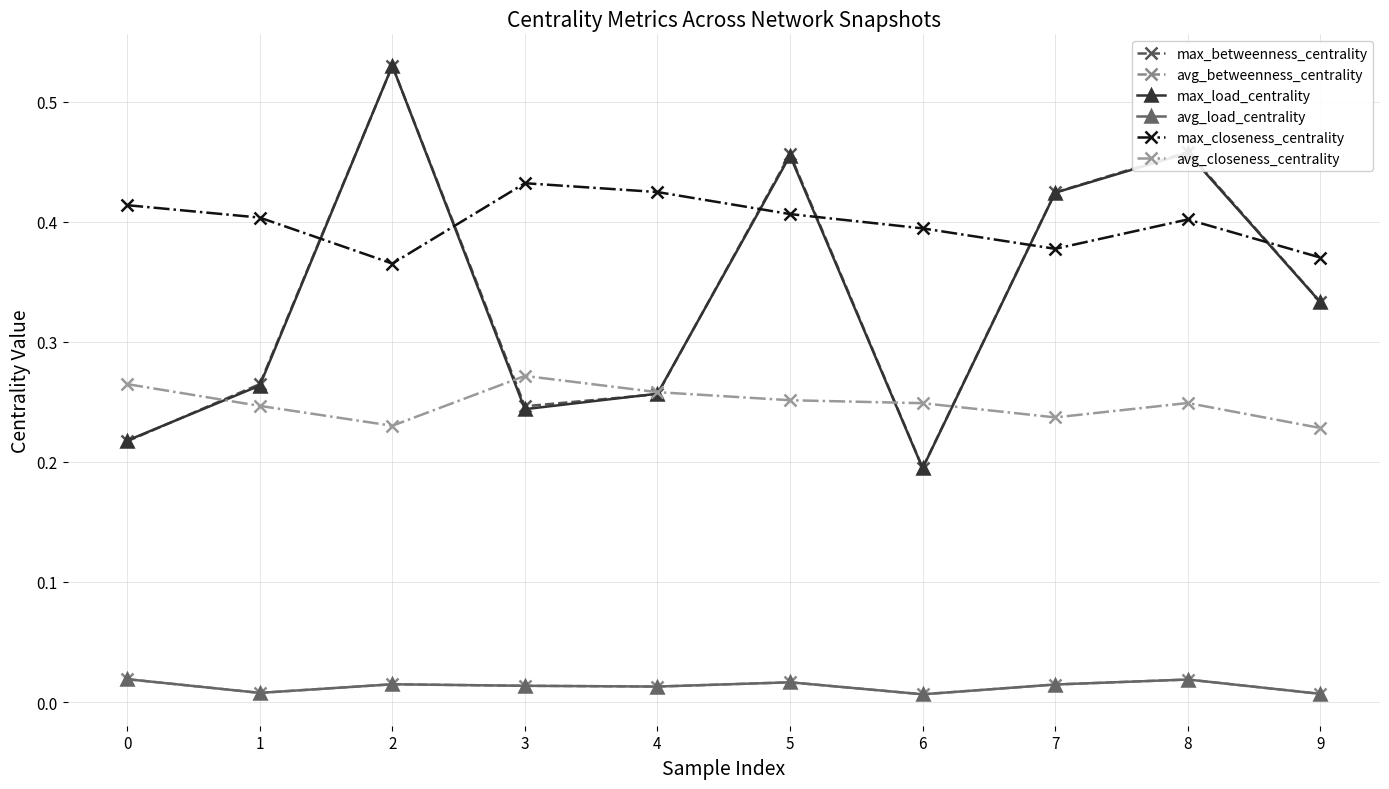

Does the chart have visible grid lines?

Yes